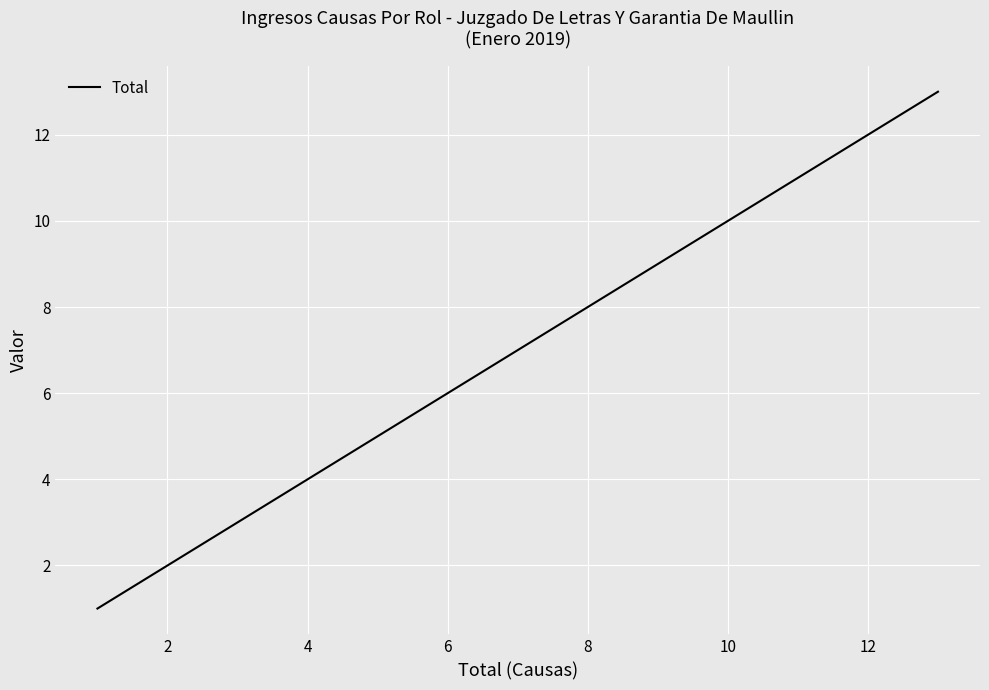

What is the difference between the maximum and minimum values?

12.0